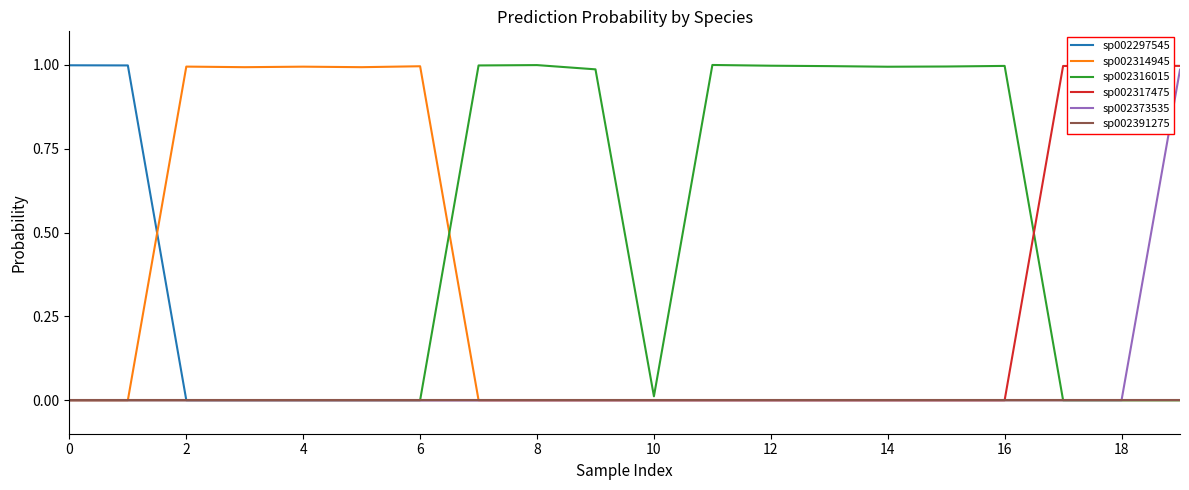

In sp002391275, how many points are higher than both neighbors (excluding endpoints)?

6